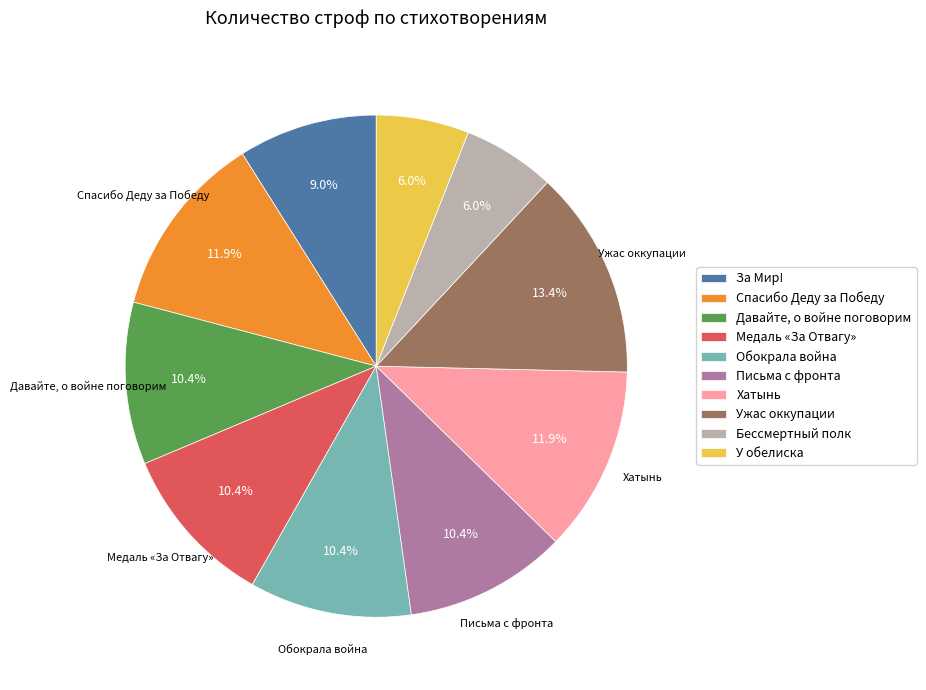

What is the largest slice in the pie chart?

Ужас оккупации